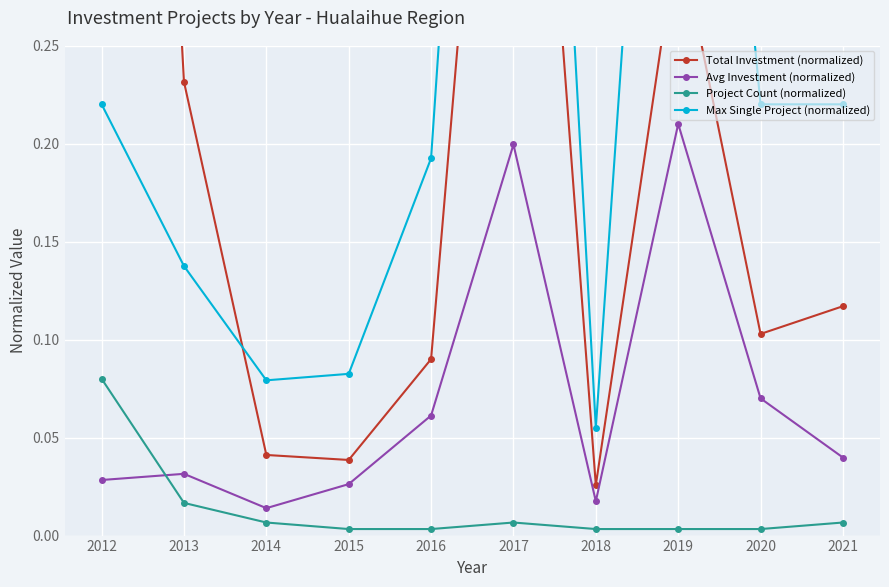

Reading left to right, transcribe all the data shown in this chart.

Total Investment (normalized): 2012=1.0	2013=0.2	2014=0.0	2015=0.0	2016=0.1	2017=0.6	2018=0.0	2019=0.3	2020=0.1	2021=0.1
Avg Investment (normalized): 2012=0.0	2013=0.0	2014=0.0	2015=0.0	2016=0.1	2017=0.2	2018=0.0	2019=0.2	2020=0.1	2021=0.0
Project Count (normalized): 2012=0.1	2013=0.0	2014=0.0	2015=0.0	2016=0.0	2017=0.0	2018=0.0	2019=0.0	2020=0.0	2021=0.0
Max Single Project (normalized): 2012=0.2	2013=0.1	2014=0.1	2015=0.1	2016=0.2	2017=0.8	2018=0.1	2019=0.7	2020=0.2	2021=0.2